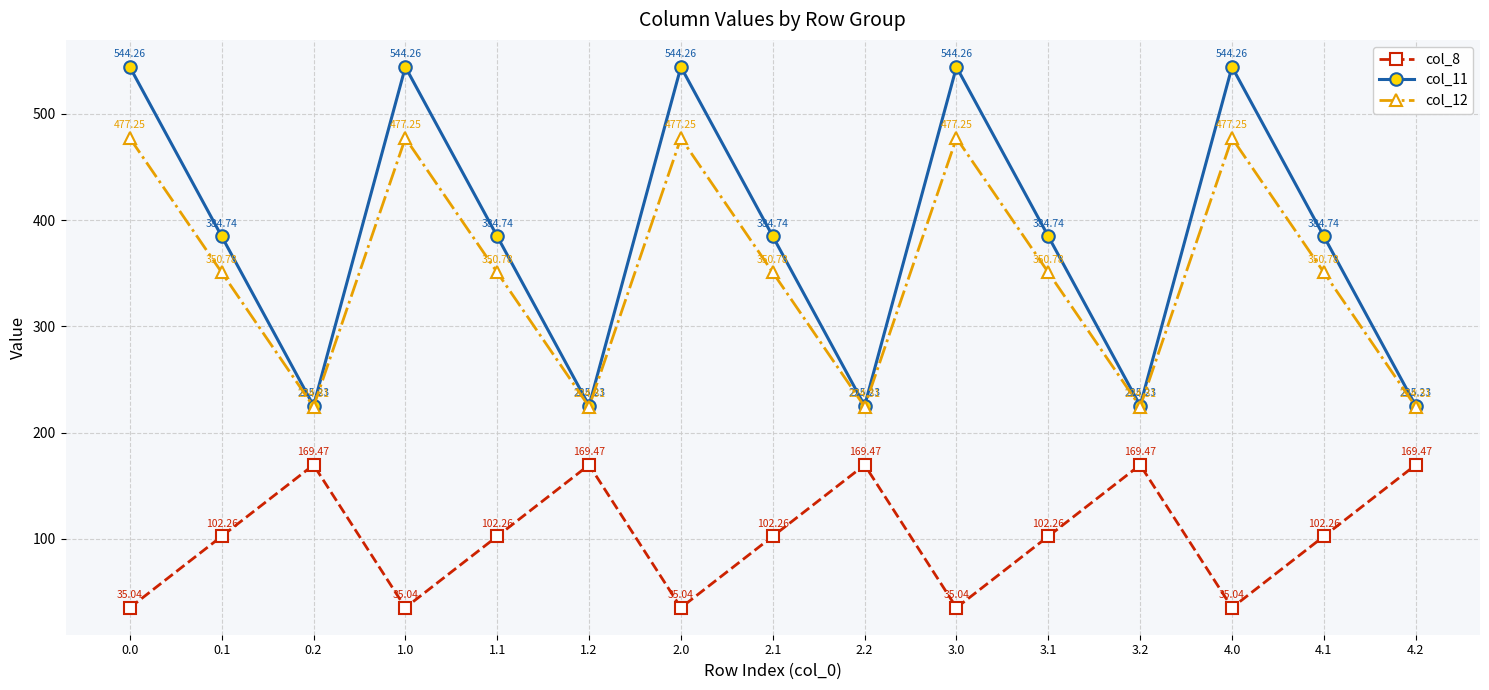

What are all the series names shown in the legend?

col_8, col_11, col_12